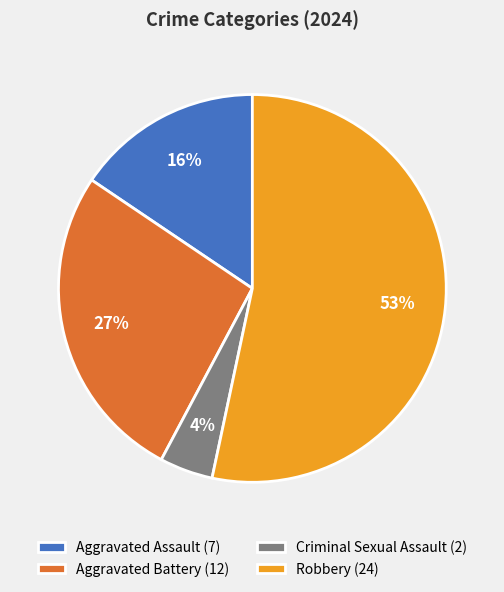

To the nearest percent, what portion does Aggravated Battery represent?

27%